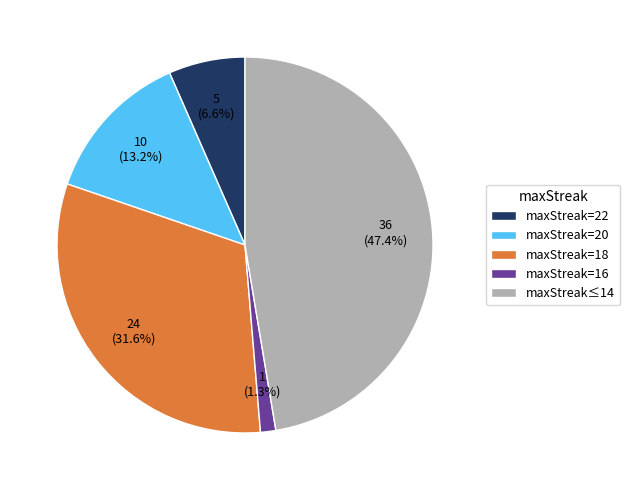

Does maxStreak=18 account for over 50% of the chart?

No